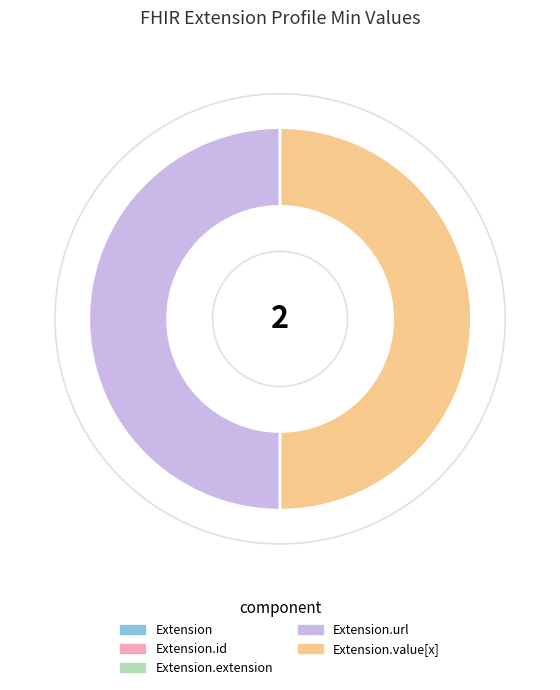

Which category has the smallest portion of the pie?

Extension